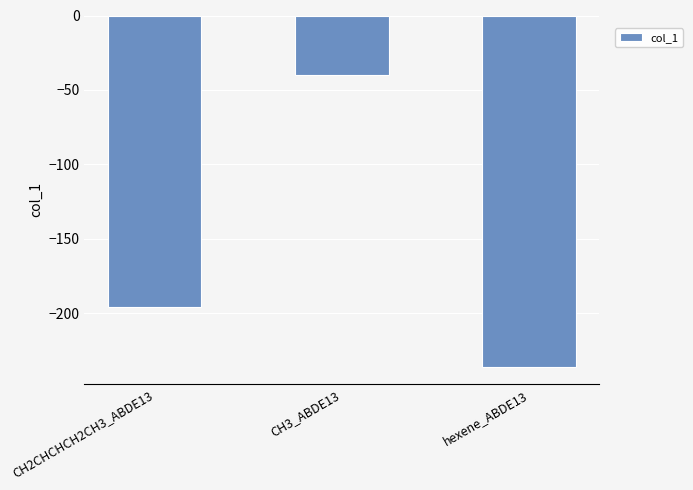

What is the label of the 2nd bar from the right?

CH3_ABDE13